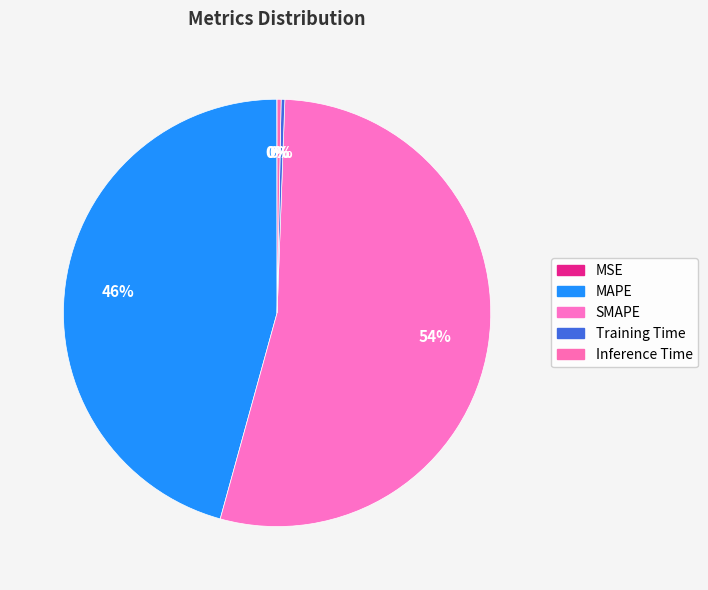

Which slice is the smallest?

MSE